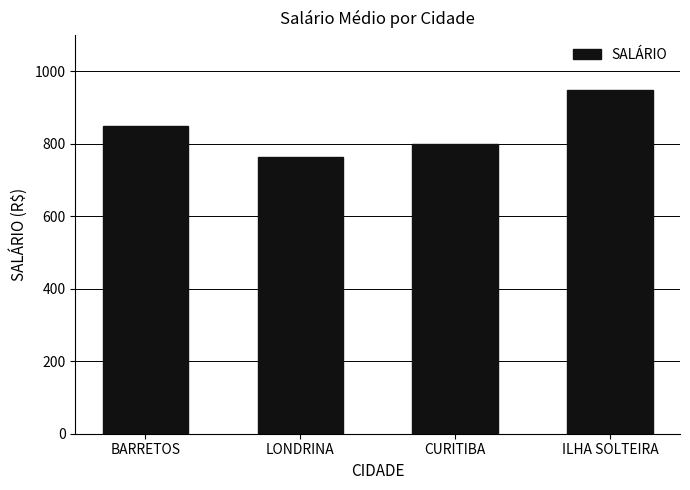

Rank the categories by value from lowest to highest.

LONDRINA, CURITIBA, BARRETOS, ILHA SOLTEIRA